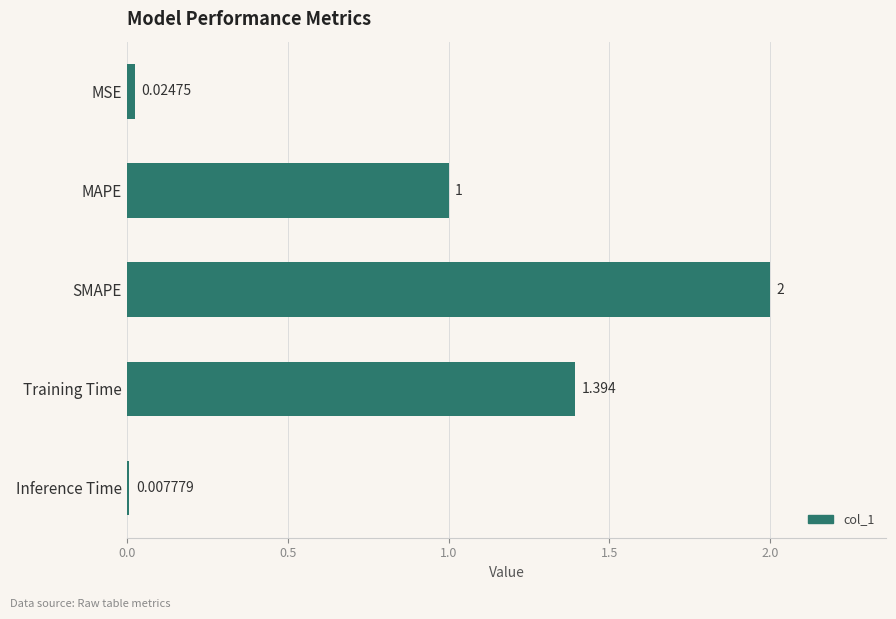

How many values exceed 1?

3